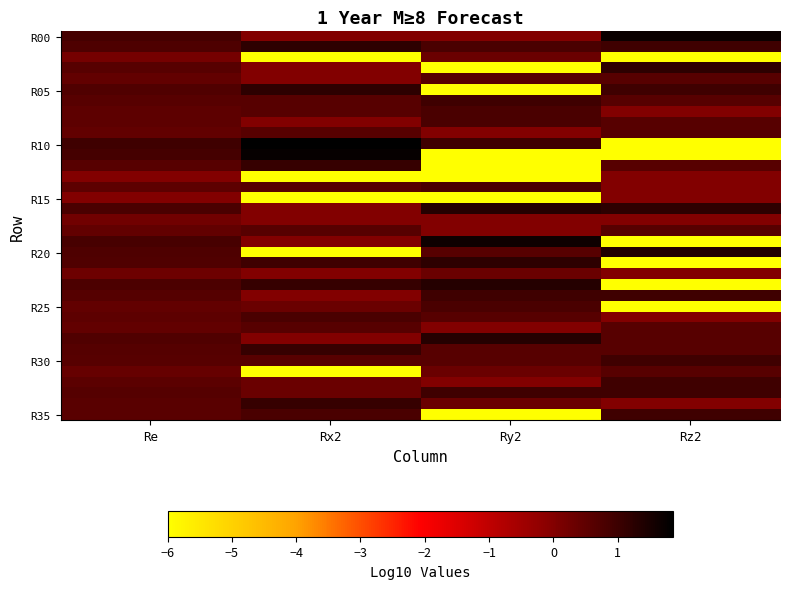

What is the smallest value displayed?

-6.0